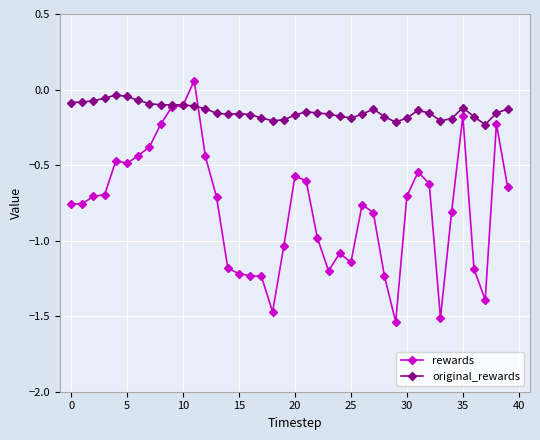

How many times do rewards and original_rewards cross each other?

2